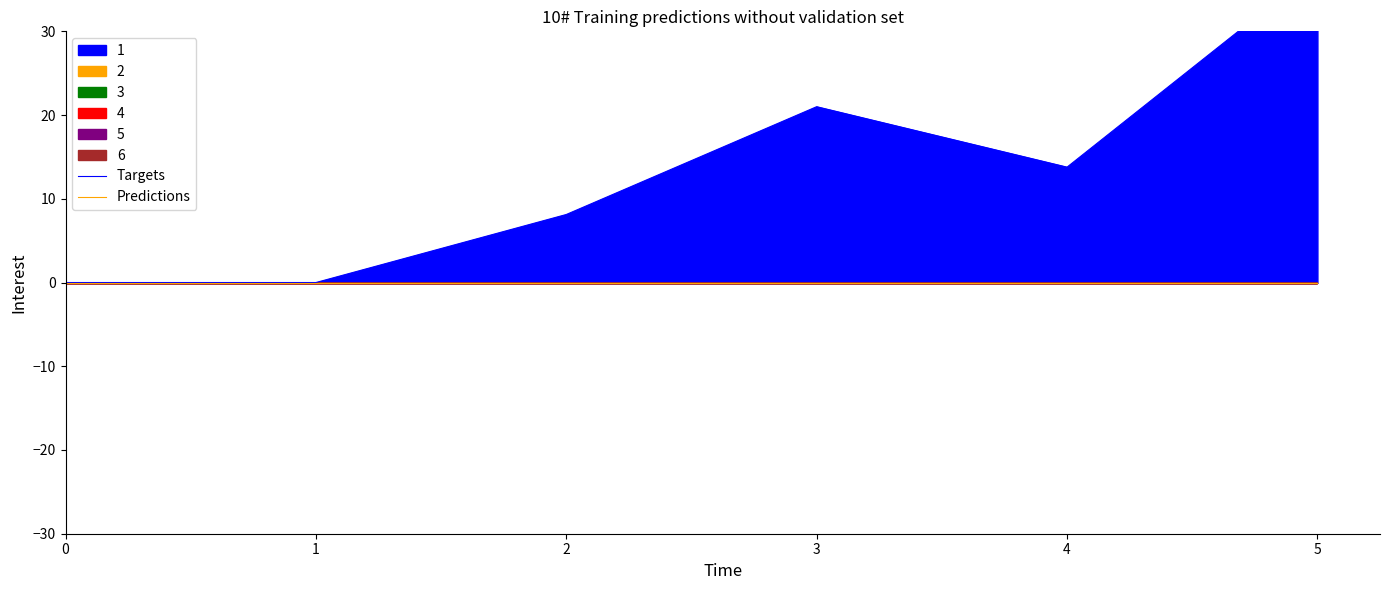

Rank the series at 2 from lowest to highest value.

Predictions, Targets